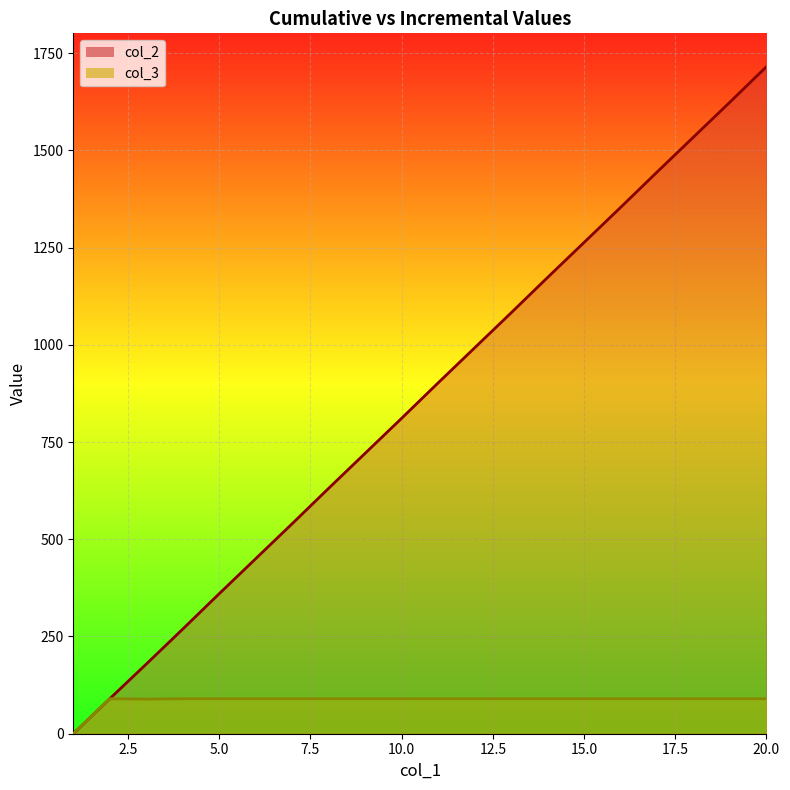

At which category is the sum across all series the highest?

20